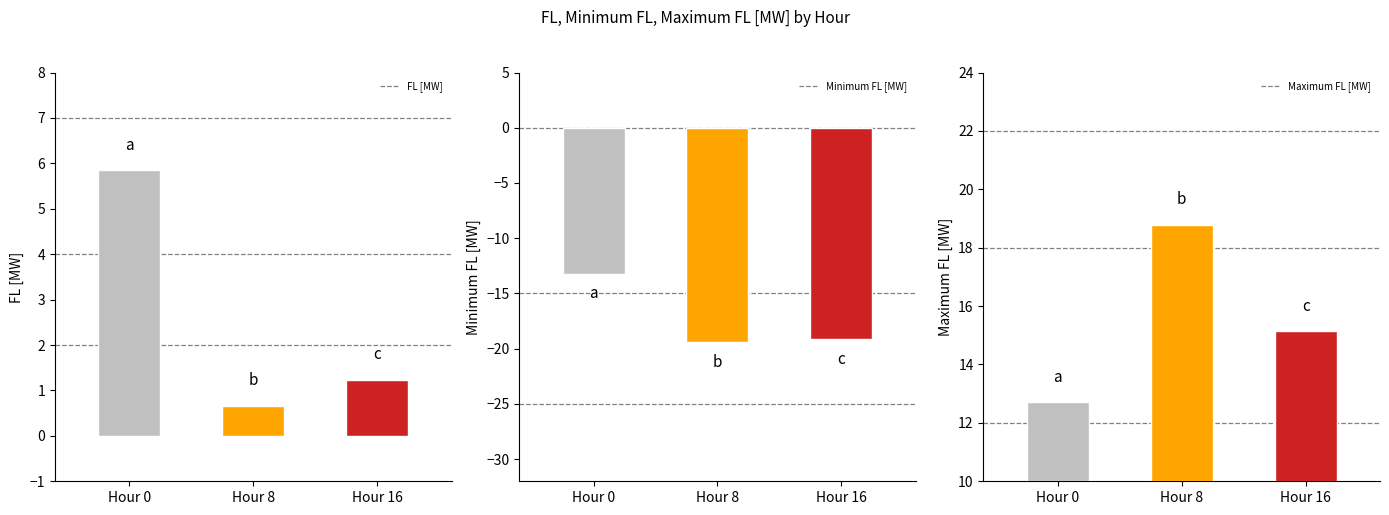

What is the greatest value displayed?

18.8